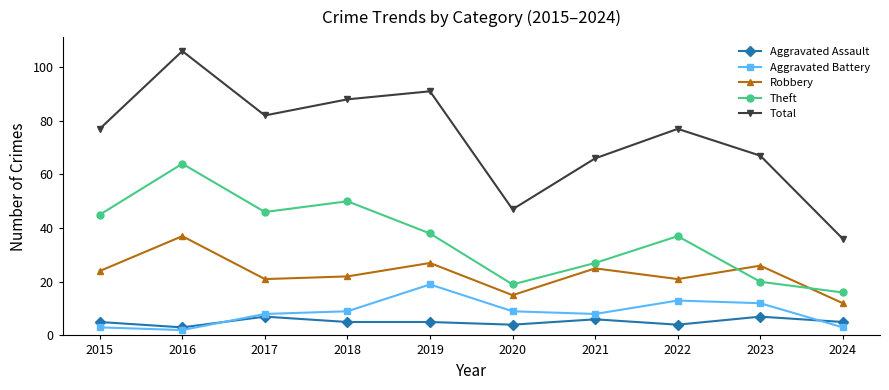

True or false: Aggravated Assault and Total cross at least once.

False